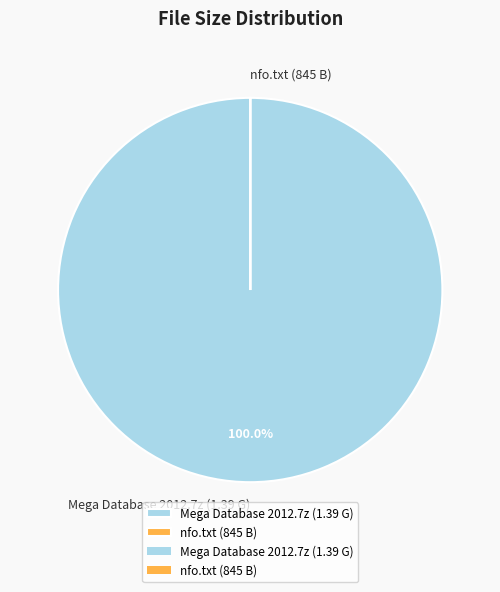

Which slice is the largest?

Mega Database 2012.7z (1.39 G)